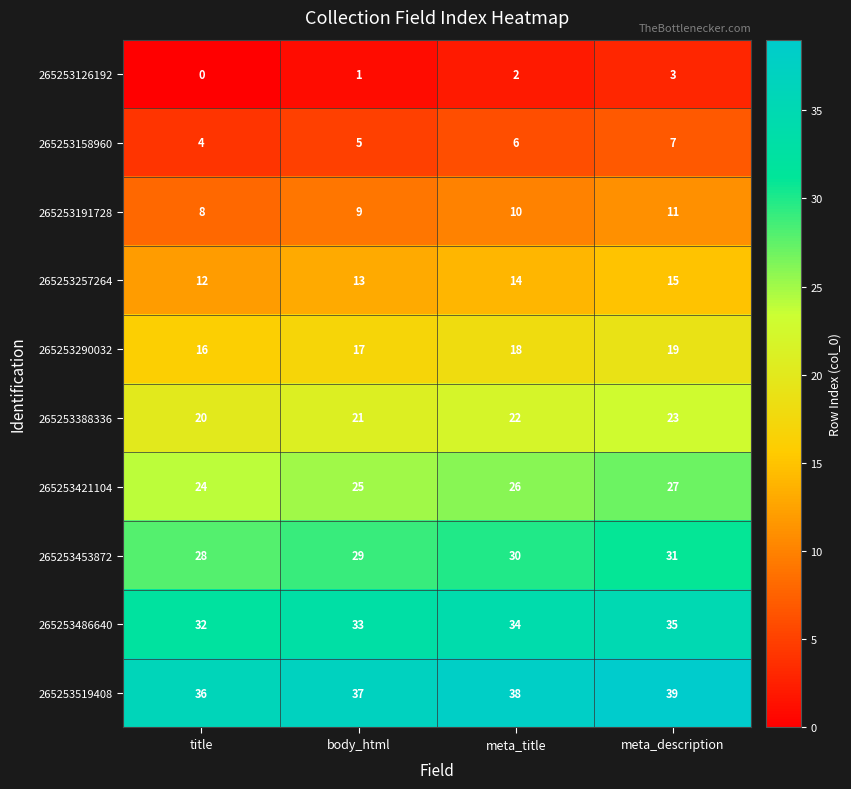

The 265253158960 series shows 6 at meta_title. True or false?

True